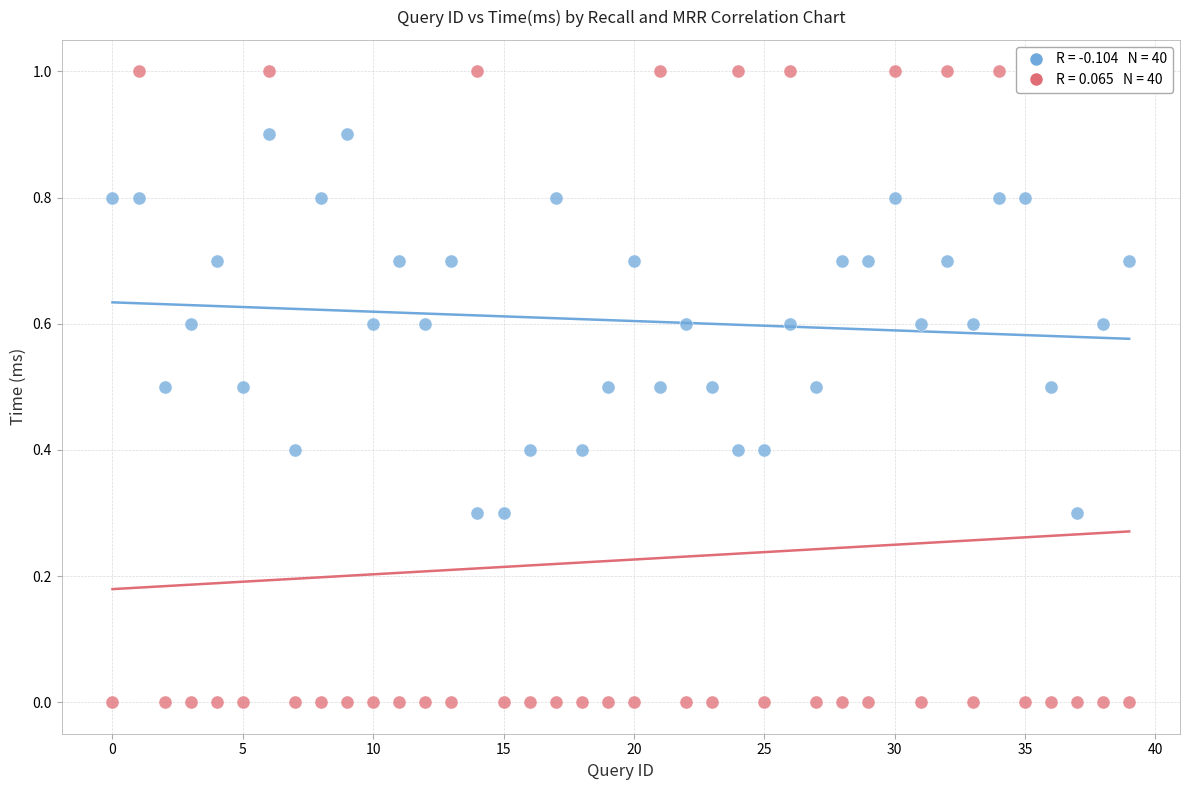

Across all data points, what is the range of Y values (max minus min)?

1.0